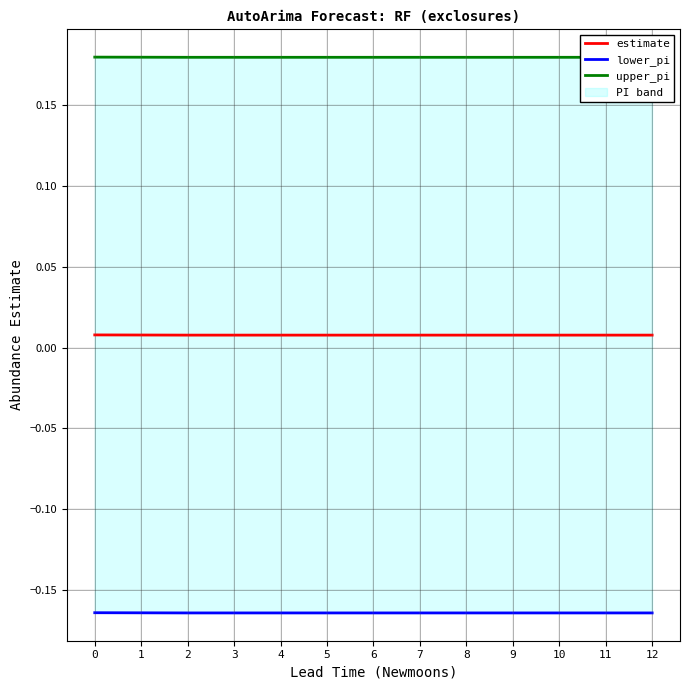

Reading left to right, transcribe all the data shown in this chart.

estimate: 0=0.0	1=0.0	2=0.0	3=0.0	4=0.0	5=0.0	6=0.0	7=0.0	8=0.0	9=0.0	10=0.0	11=0.0	12=0.0
lower_pi: 0=-0.2	1=-0.2	2=-0.2	3=-0.2	4=-0.2	5=-0.2	6=-0.2	7=-0.2	8=-0.2	9=-0.2	10=-0.2	11=-0.2	12=-0.2
upper_pi: 0=0.2	1=0.2	2=0.2	3=0.2	4=0.2	5=0.2	6=0.2	7=0.2	8=0.2	9=0.2	10=0.2	11=0.2	12=0.2